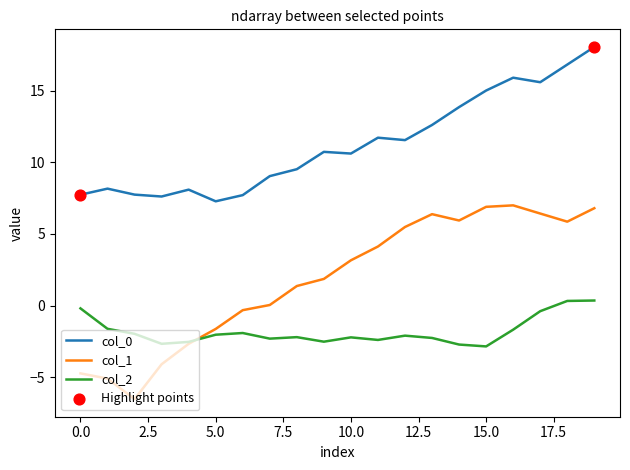

Which series has the largest range (max minus min)?

col_1